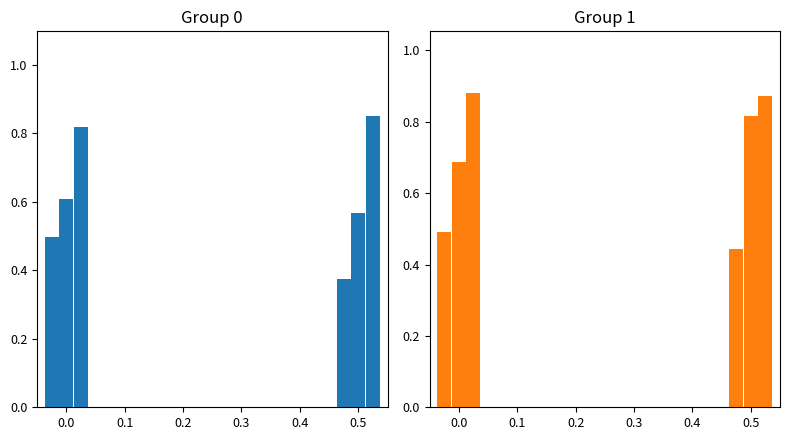

What position from the right is 0.2?

7